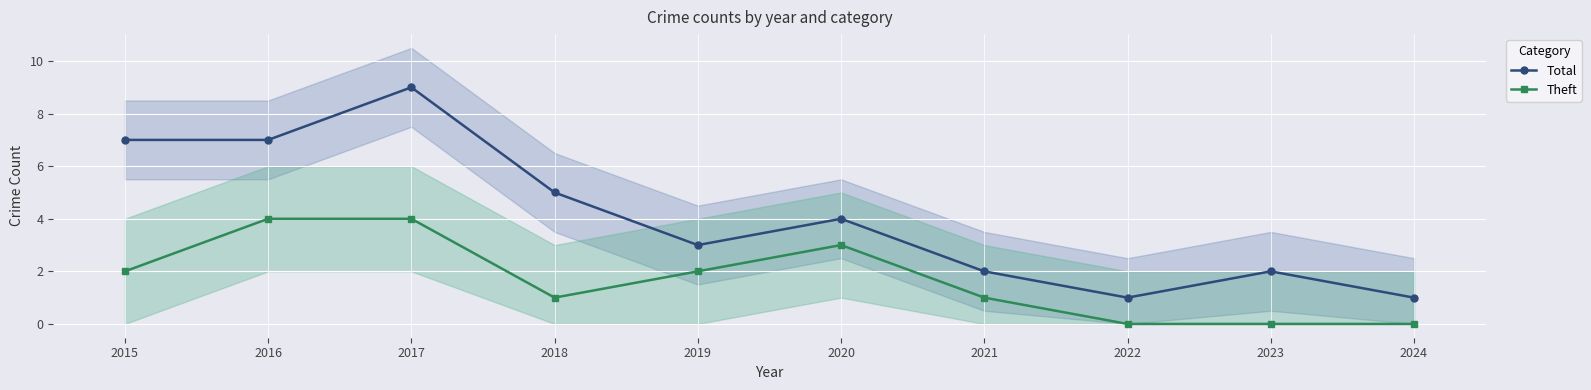

List the labels in order of Total value, largest first.

2017, 2015, 2016, 2018, 2020, 2019, 2021, 2023, 2022, 2024